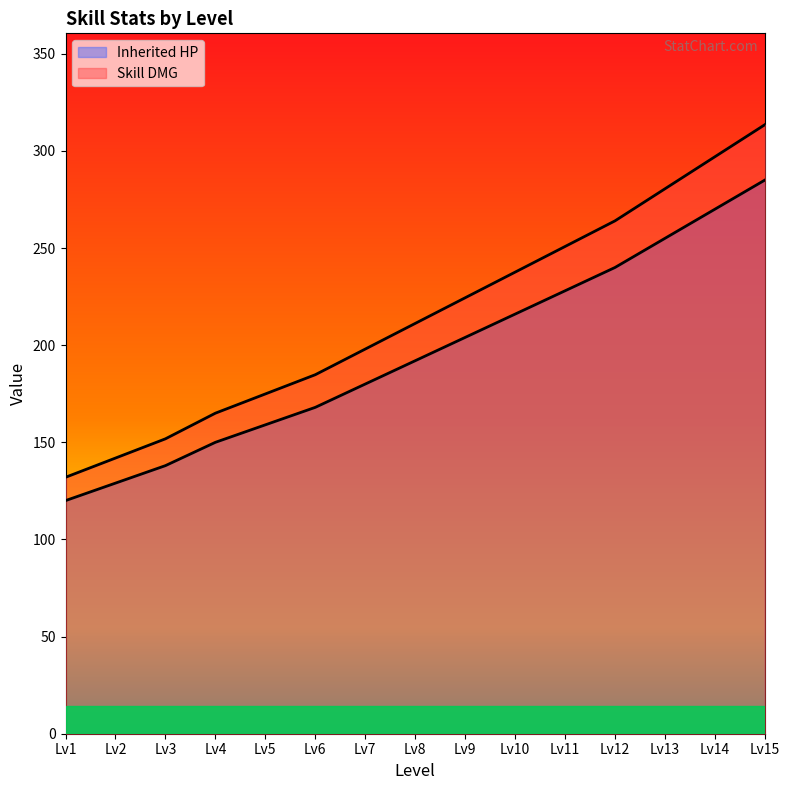

At which label does Skill DMG first exceed 211?

Lv8